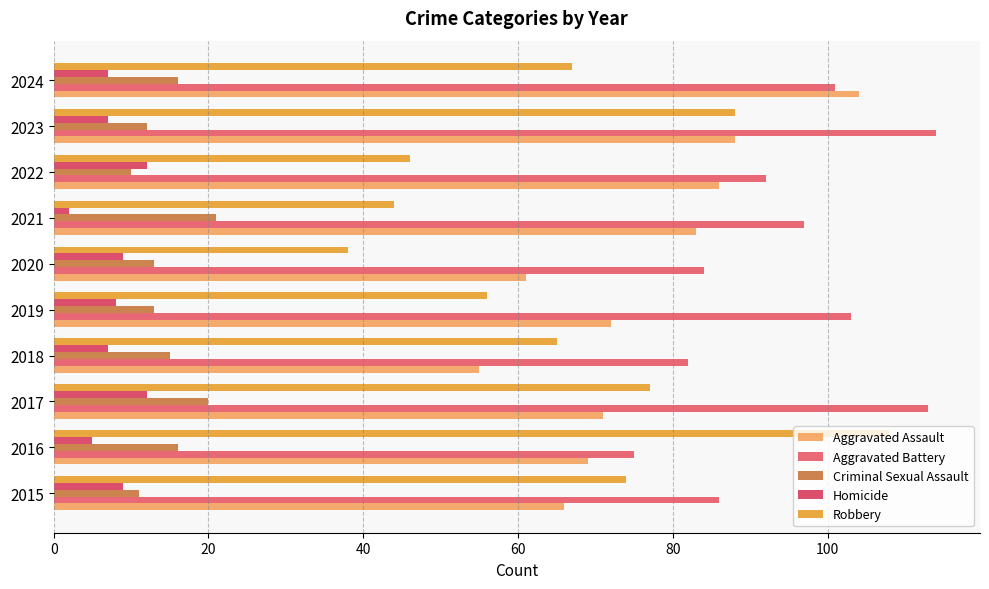

Which series has the largest range (max minus min)?

Robbery